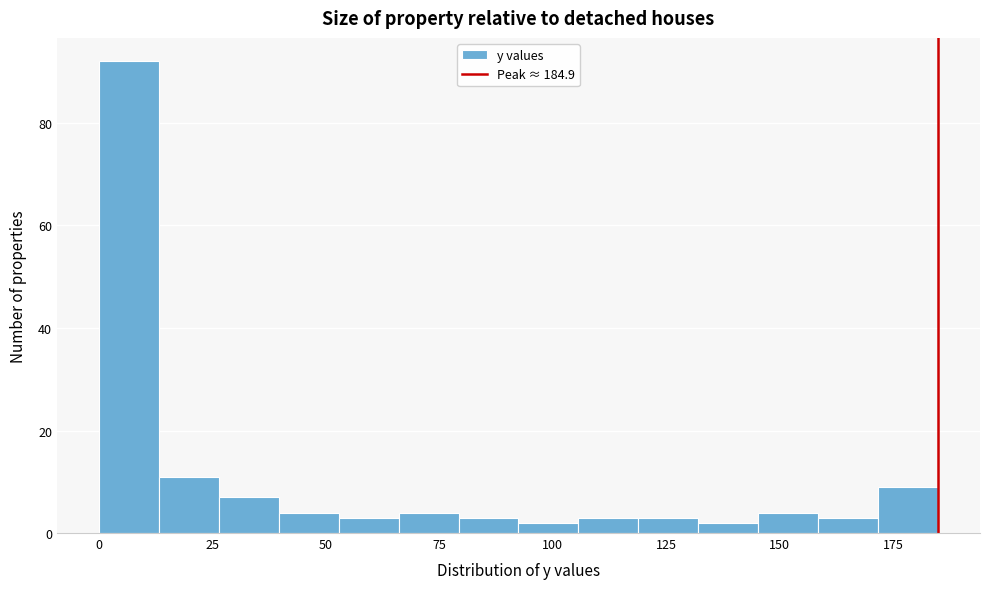

Around what value on the x-axis is the tallest bar? Give the approximate position of its centre, as read against the axis.

5